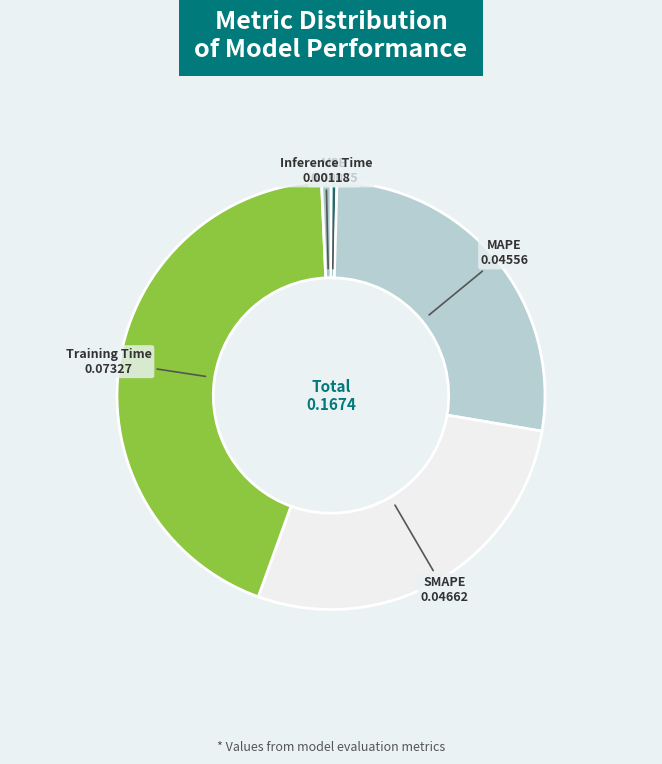

Does any single category account for the majority?

No